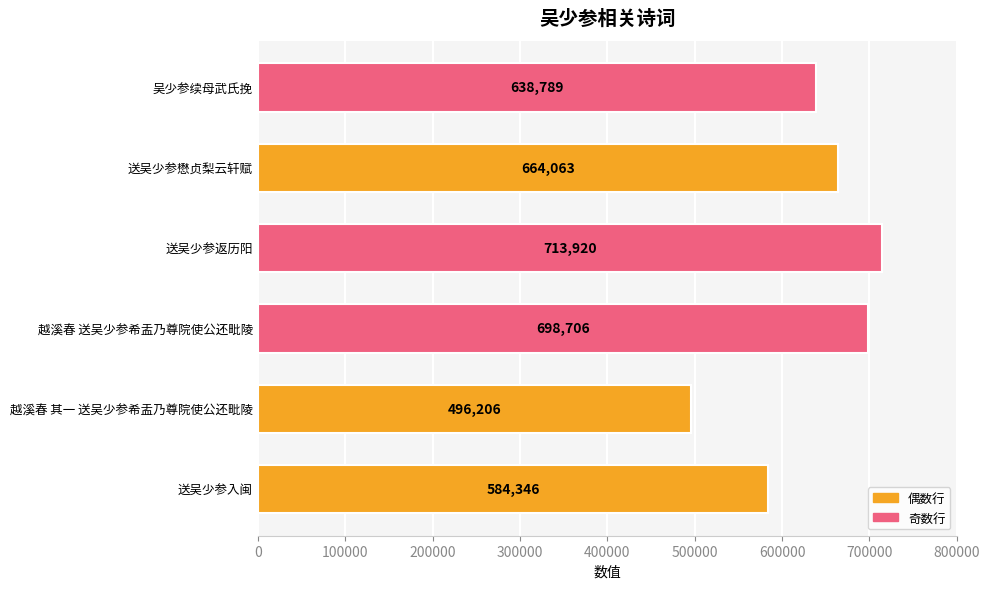

At which label is the value closest to 605063?

送吴少参入闽